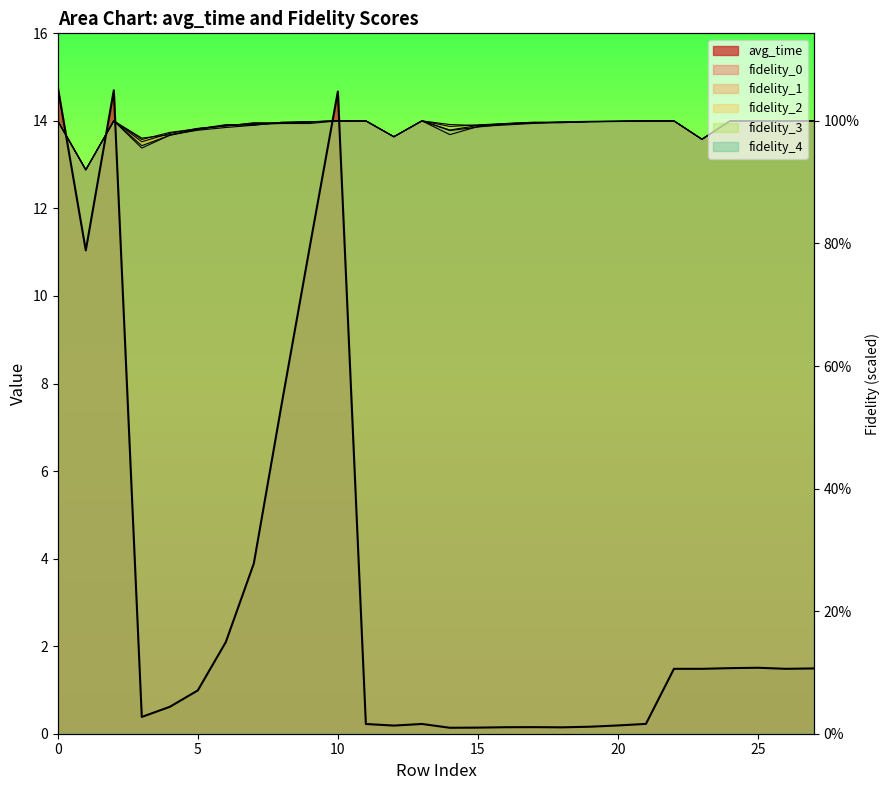

Where do fidelity_1 and fidelity_4 first cross each other?

3 and 4